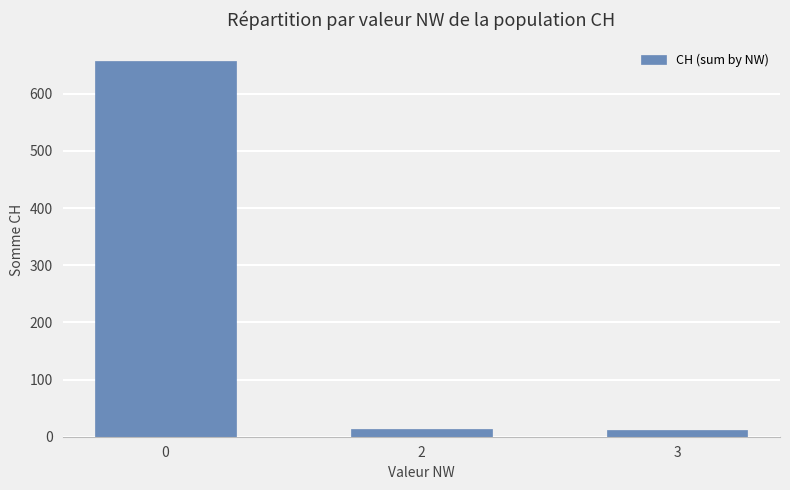

Read the value at 3.

11